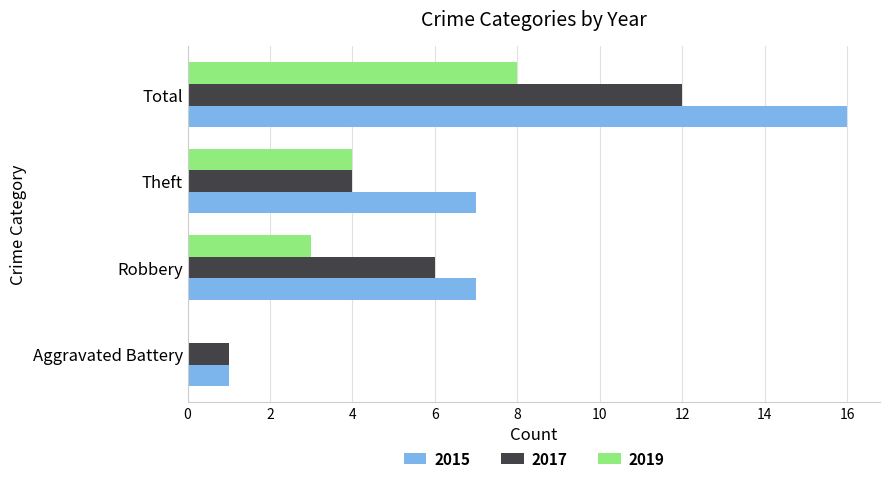

What are all the series names shown in the legend?

2015, 2017, 2019